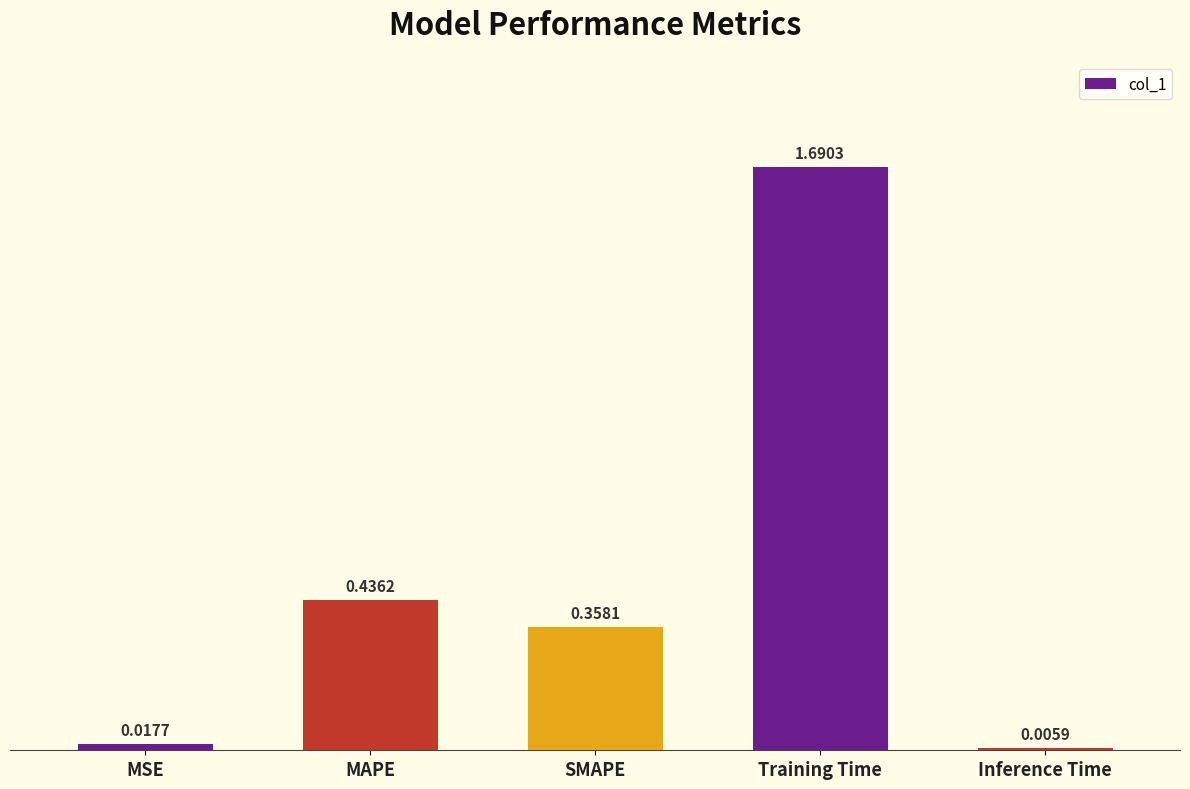

What is the sum of all values?

2.5